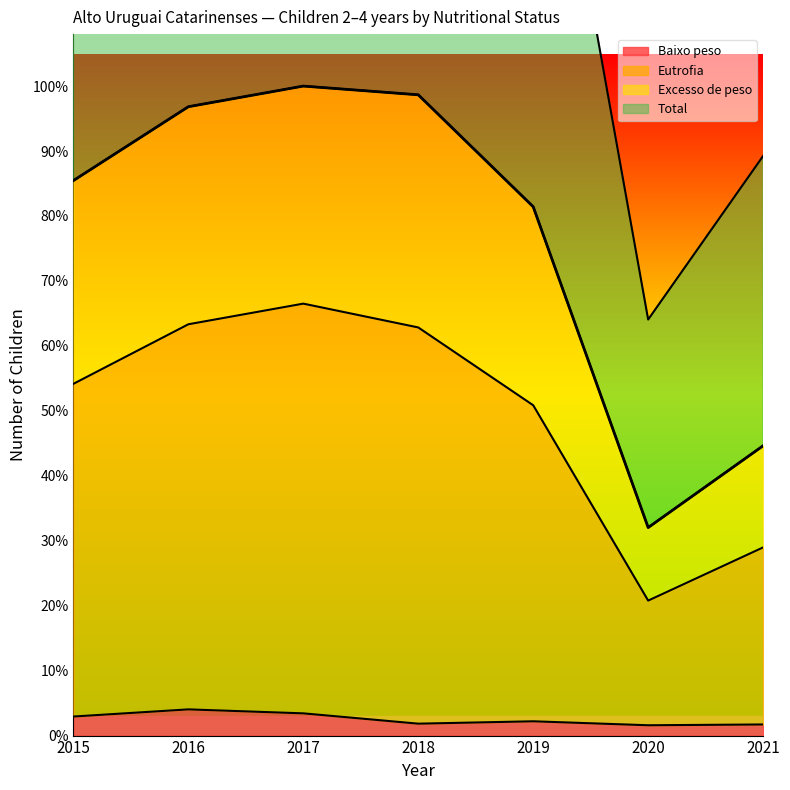

Is it true that Excesso de peso equals 365 at 2021?

True